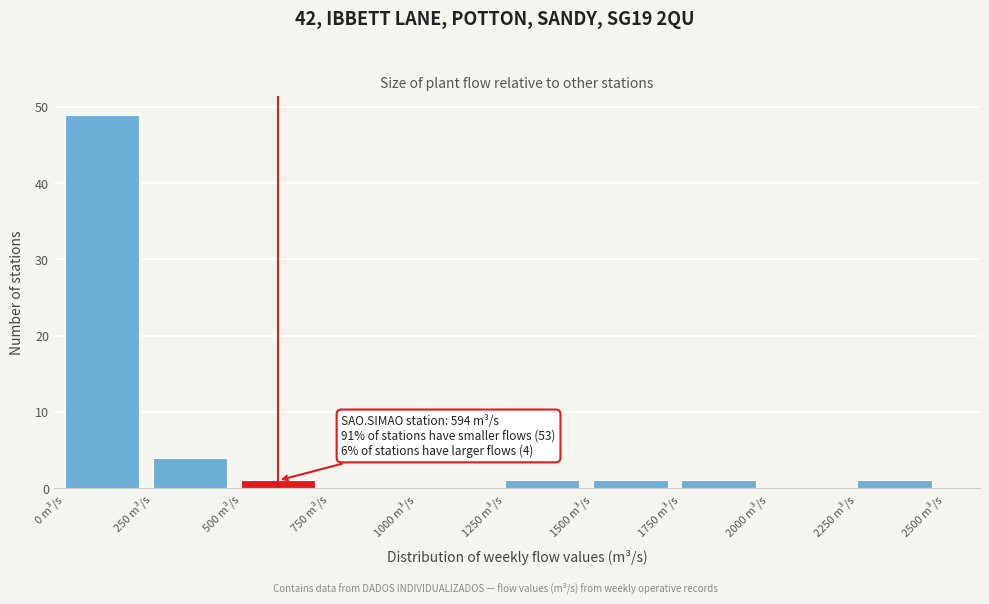

Which range on the x-axis has the tallest bar?

0 to 250